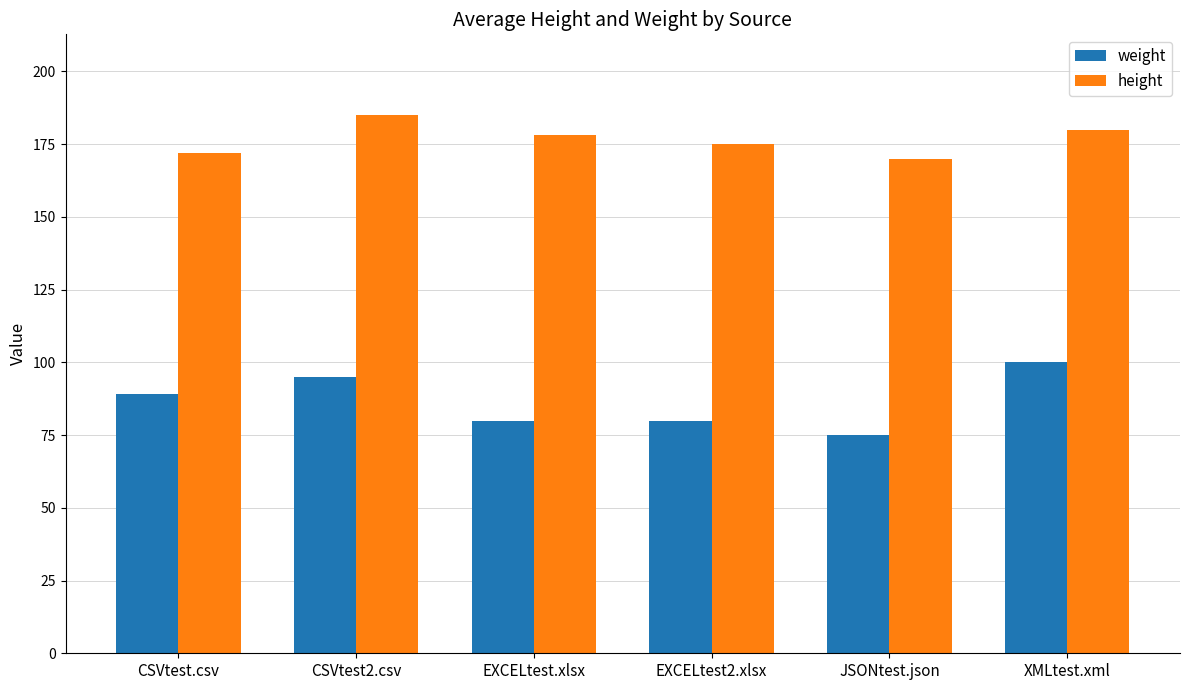

What is the difference between the second highest and minimum values in the weight series?

20